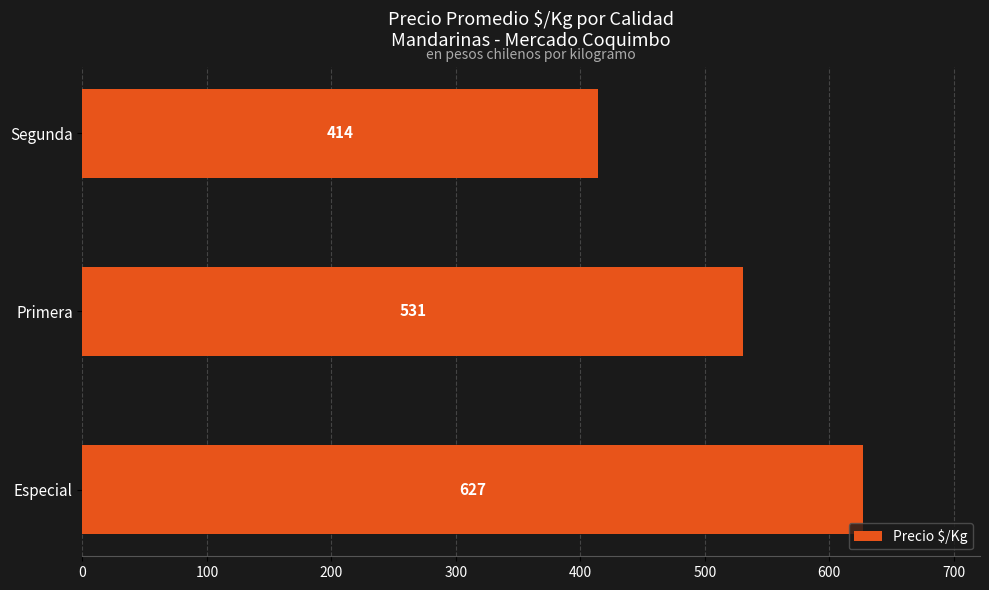

How many values are below 531?

1